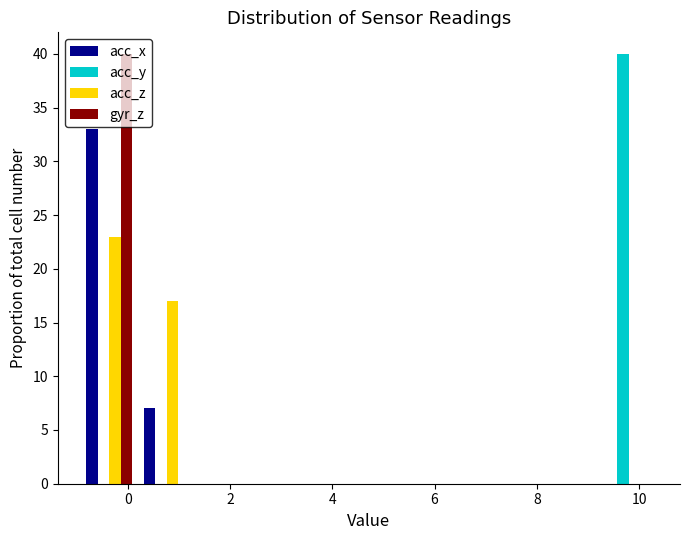

In the acc_x series, which range on the x-axis has the tallest bar?

-1.0 to 0.2